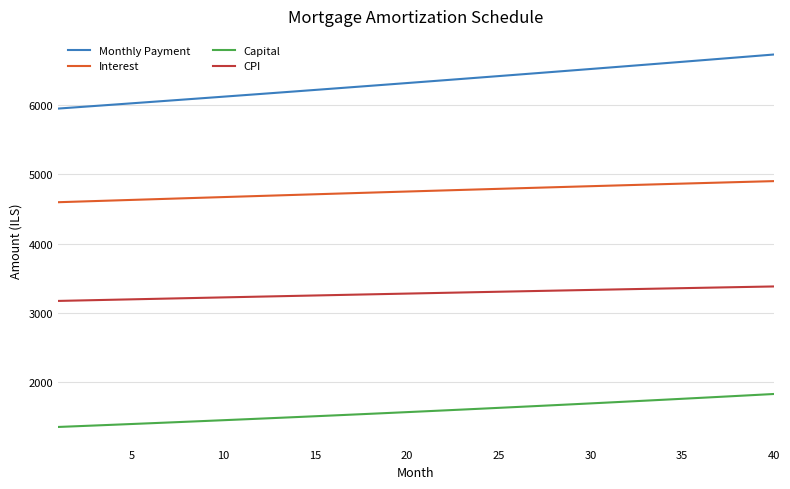

What is the difference between the maximum and second lowest values in the Capital series?

465.6